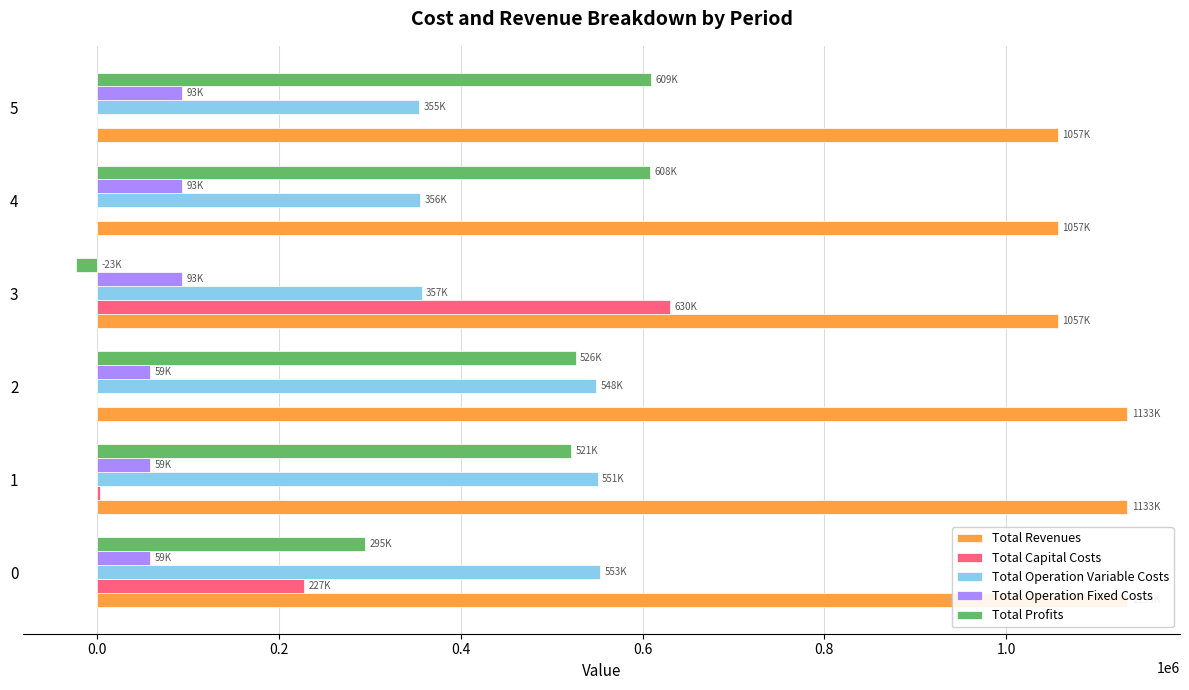

Are the bars horizontal?

Yes